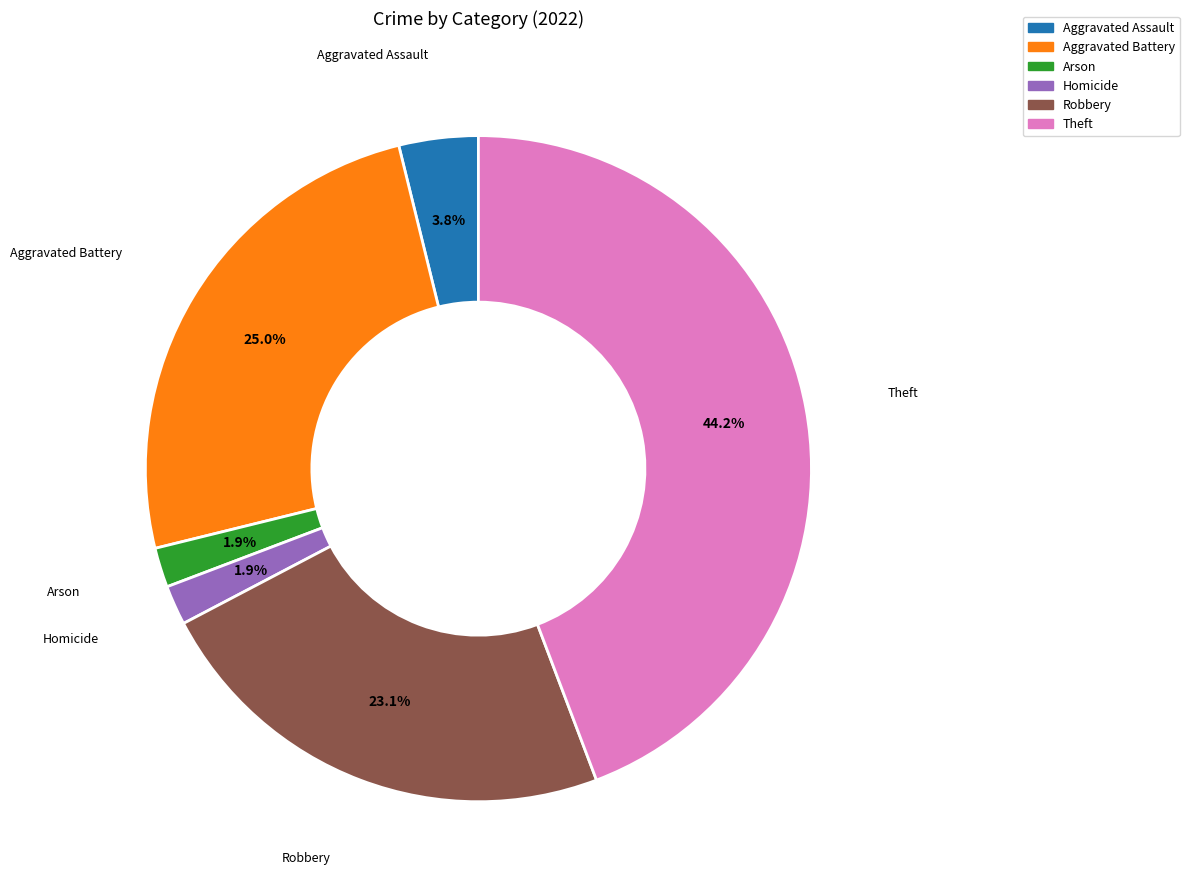

Is there a majority slice in this chart?

No